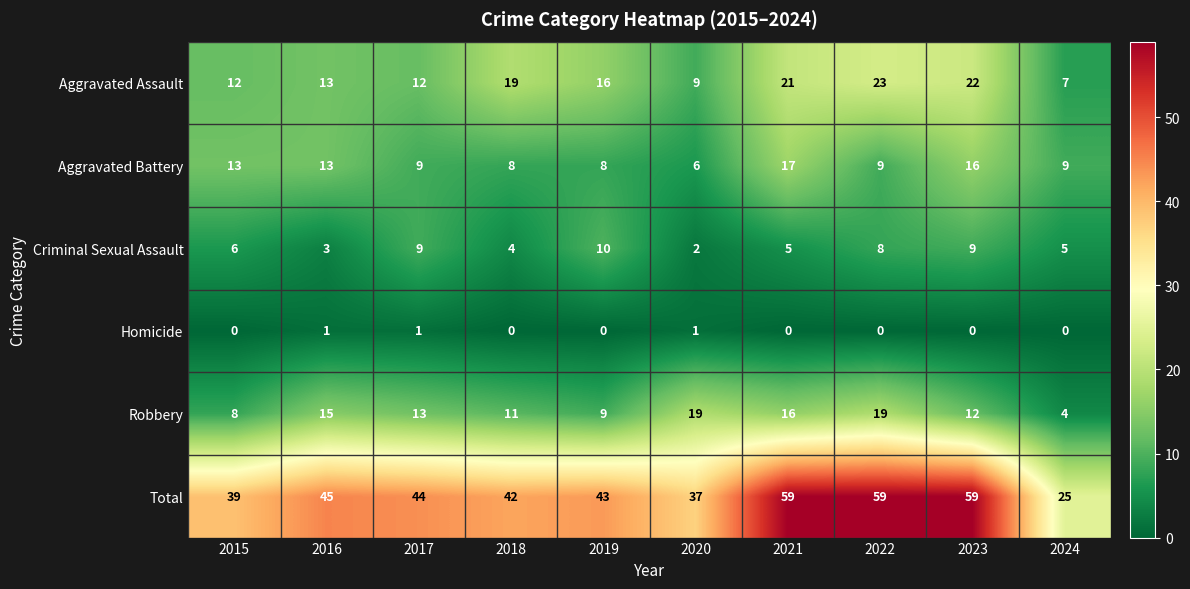

What is the maximum value shown in the chart?

59